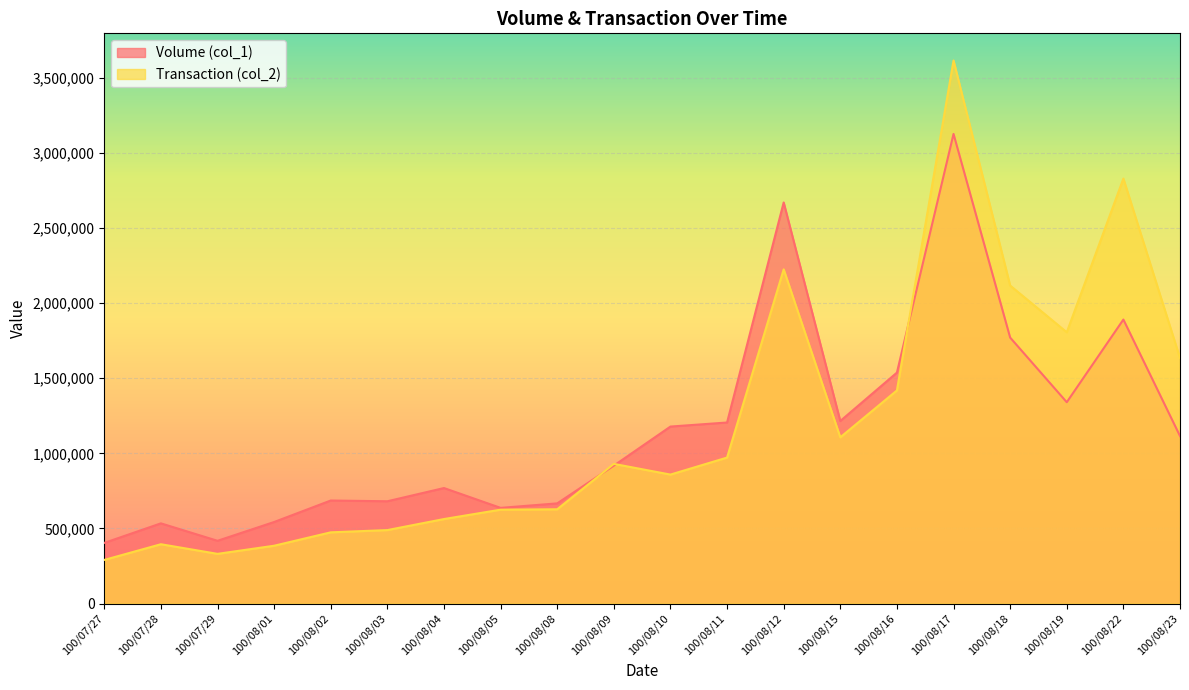

The value of Volume (col_1) at 100/08/11 is 340768. True or false?

False